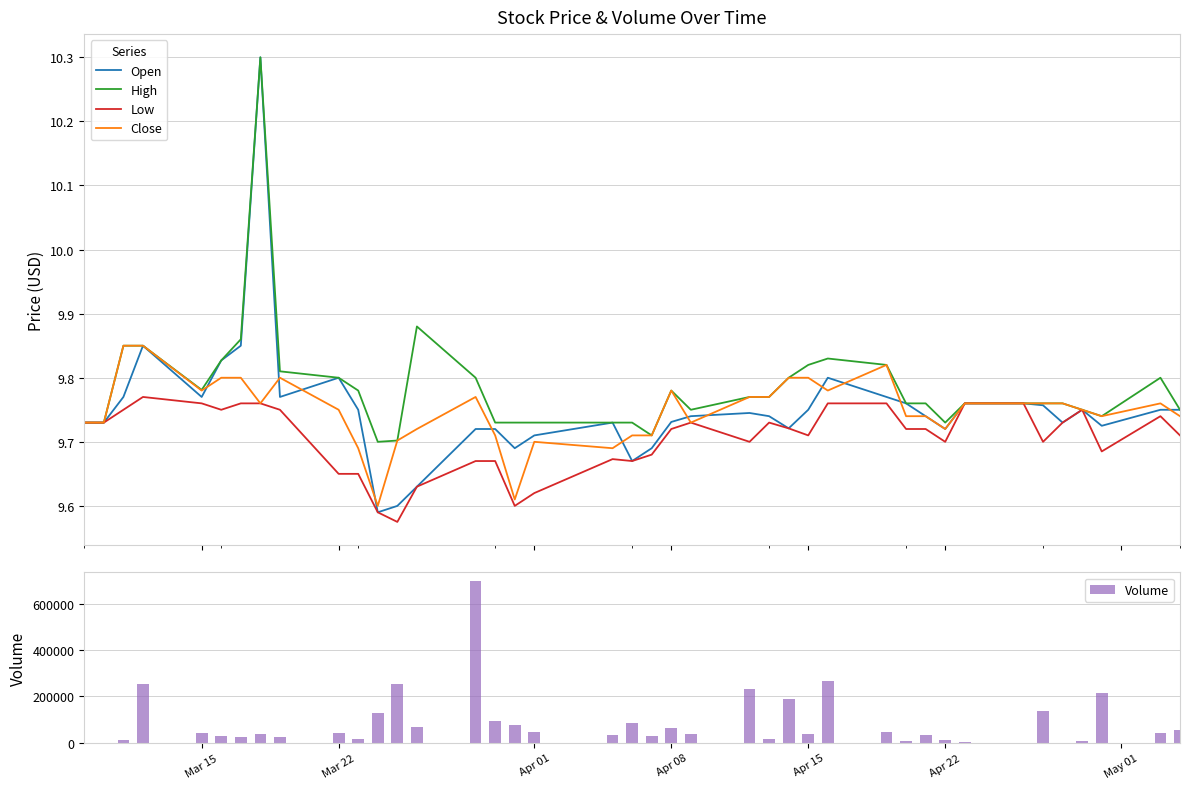

What is the maximum value for Volume?

700300